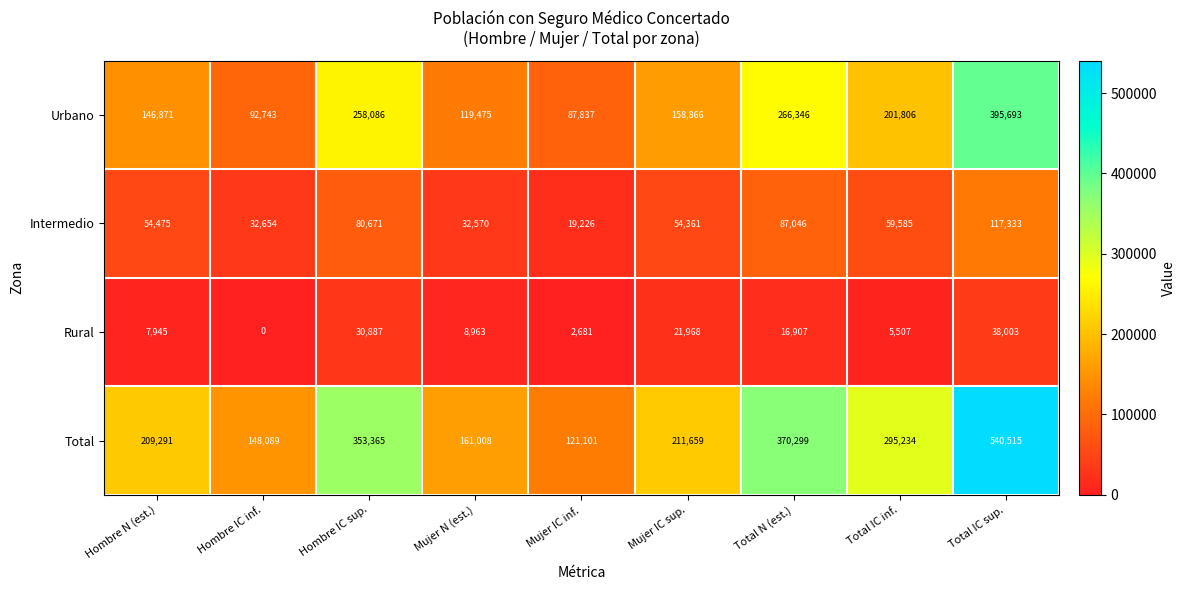

What is the difference between the highest and lowest values at Hombre IC sup.?

322478